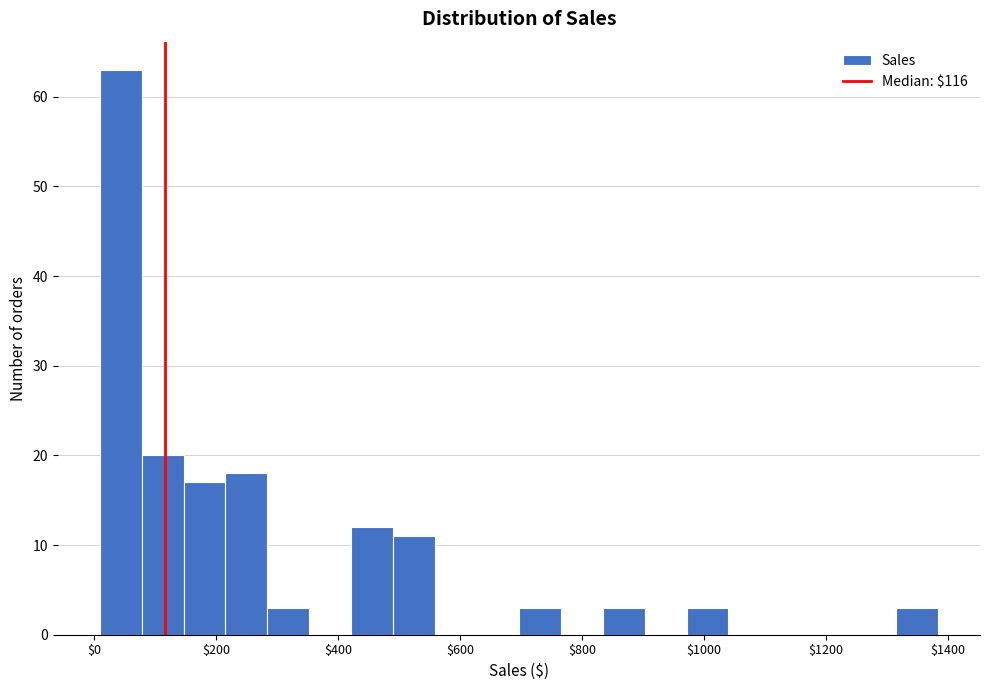

Read against the x-axis, roughly where is the centre of the tallest bar?

40